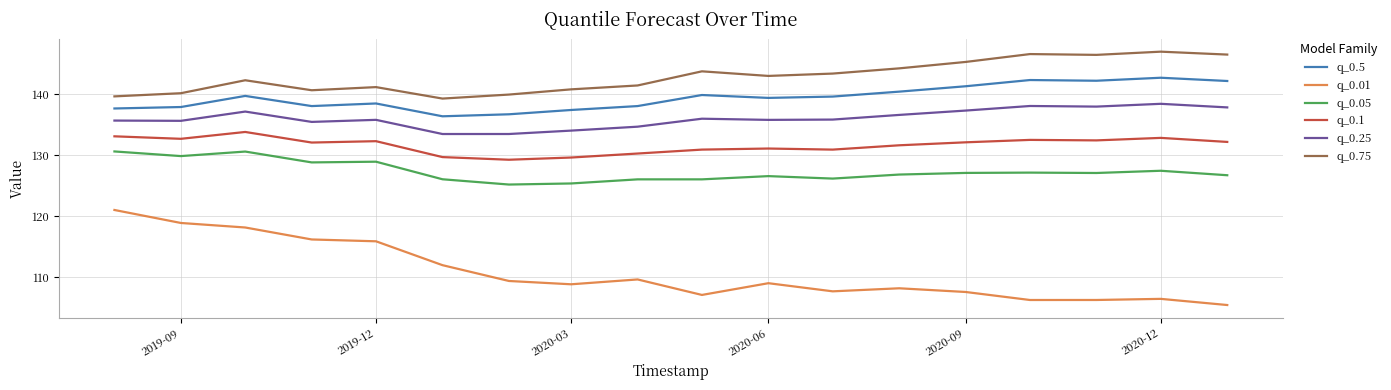

What is the lowest value of the q_0.01 series?

105.4